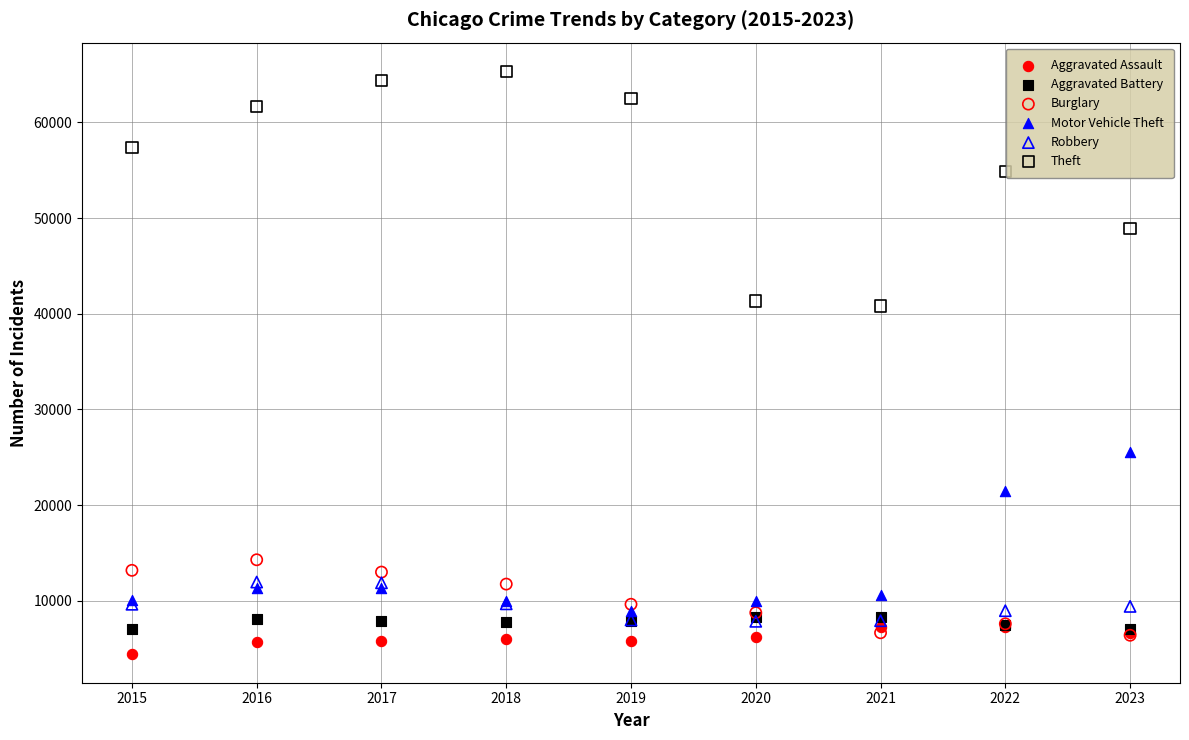

In the Motor Vehicle Theft series, what Y value is closest to 17270?

21448